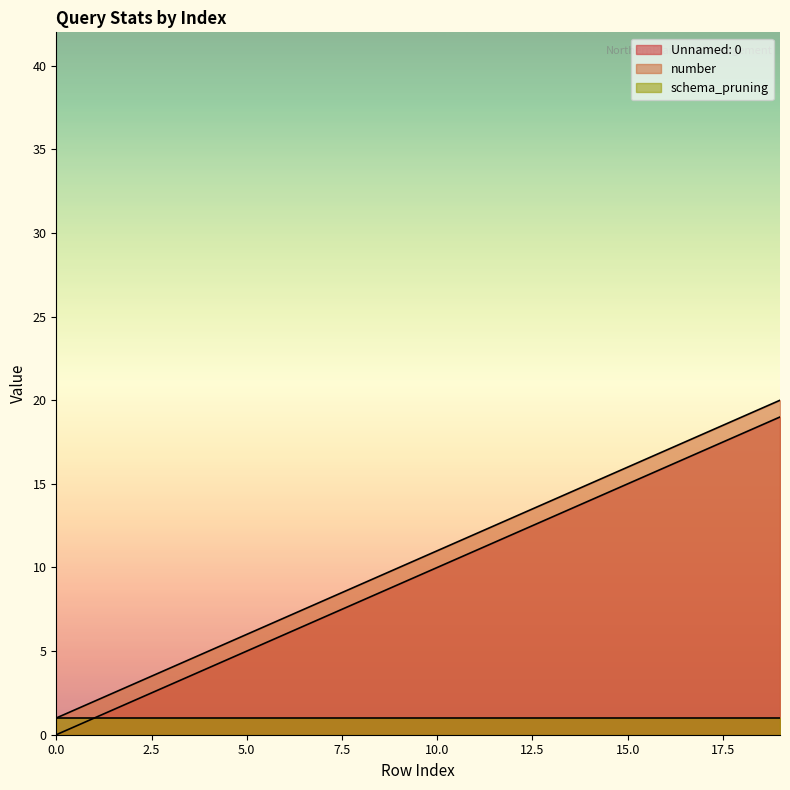

The Unnamed: 0 series shows 18 at 10.0. True or false?

False